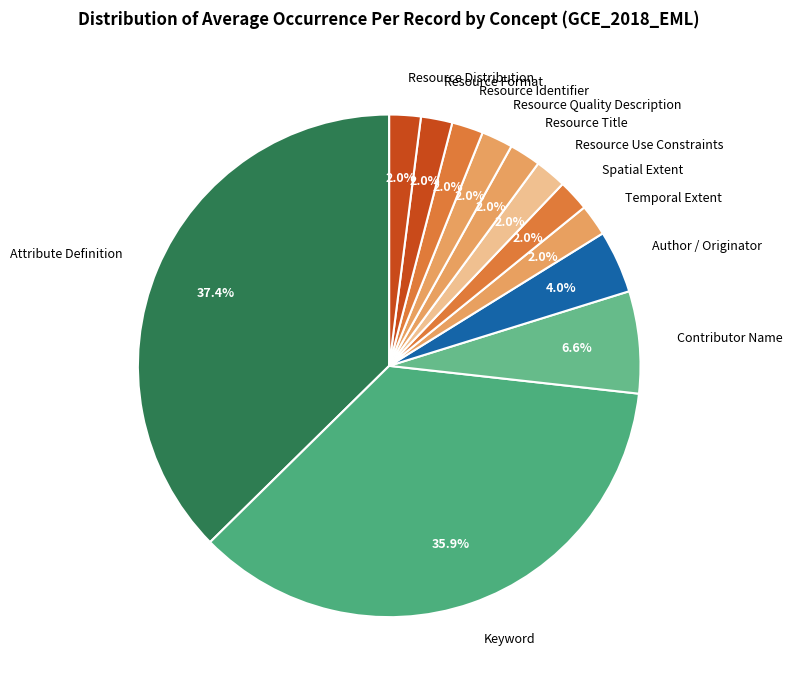

Is Resource Format the majority of the pie?

No